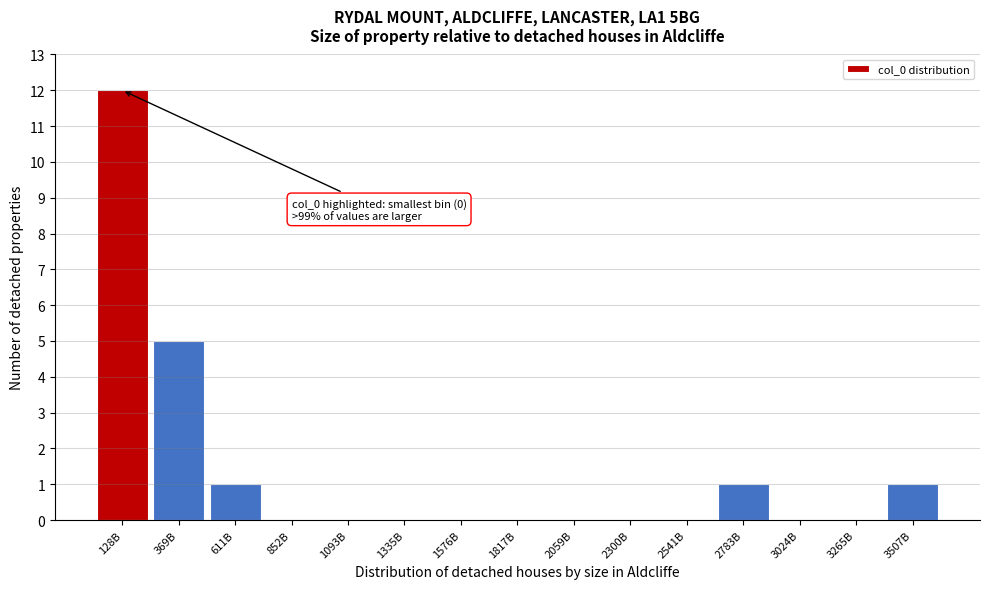

Reading right to left, extract all data points from this chart.

3507B=1	3265B=0	3024B=0	2783B=1	2541B=0	2300B=0	2059B=0	1817B=0	1576B=0	1335B=0	1093B=0	852B=0	611B=1	369B=5	128B=12